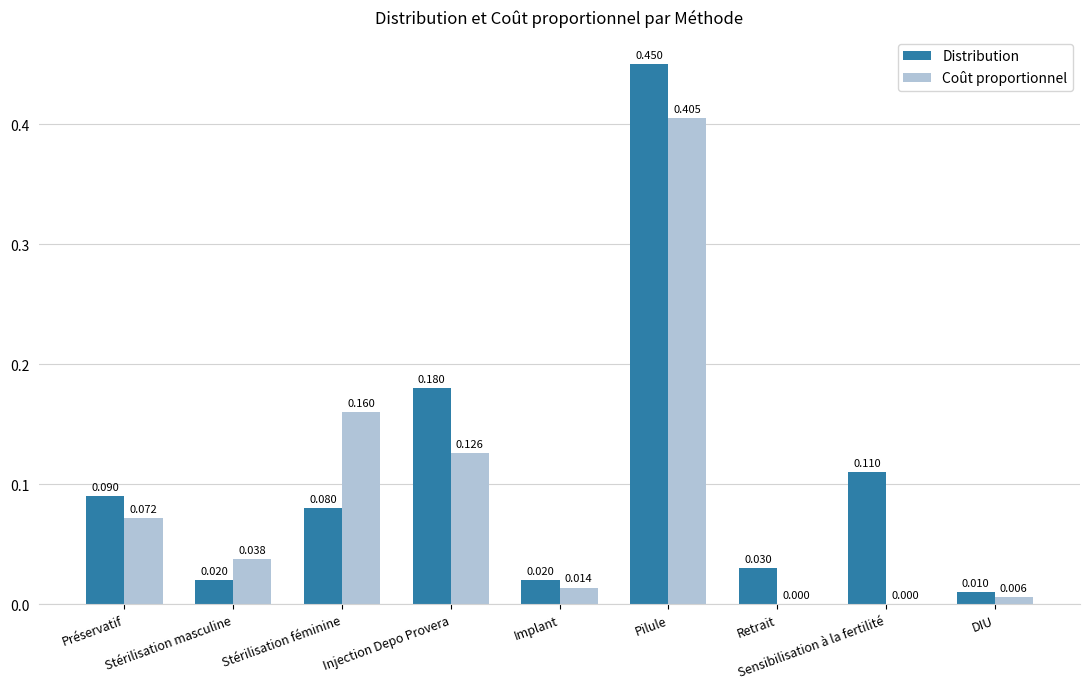

How many series are shown in this chart?

2